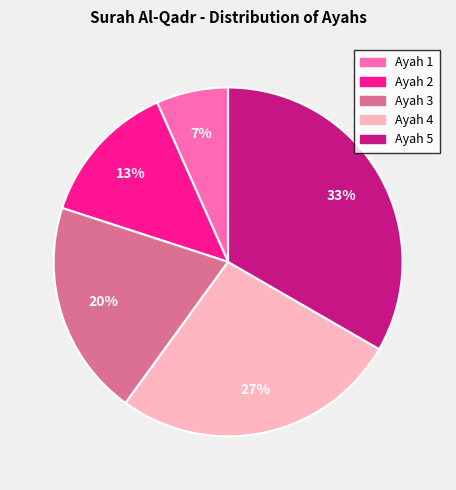

Does any single category account for the majority?

No